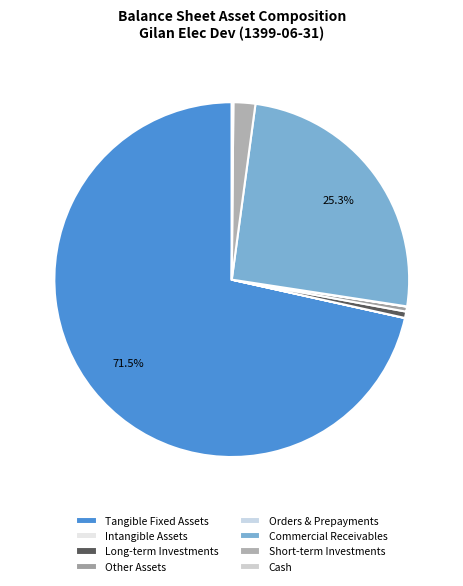

What is the largest slice in the pie chart?

Tangible Fixed Assets